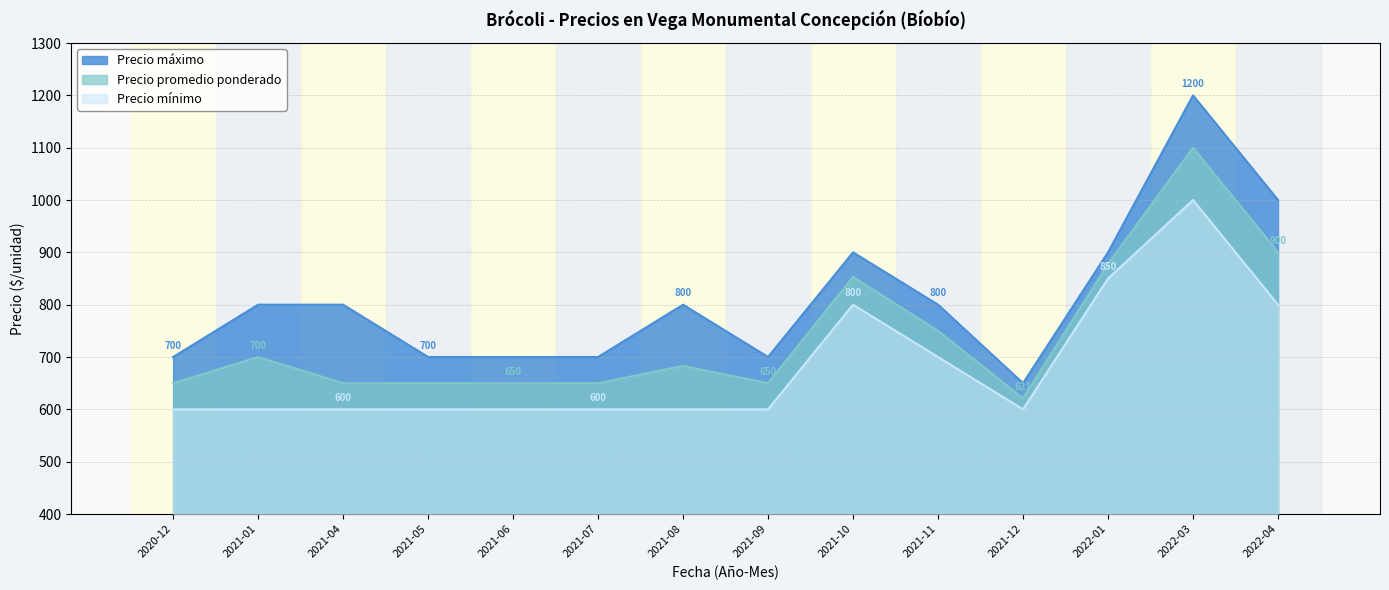

What is the difference between the highest and lowest values at 2022-04?

200